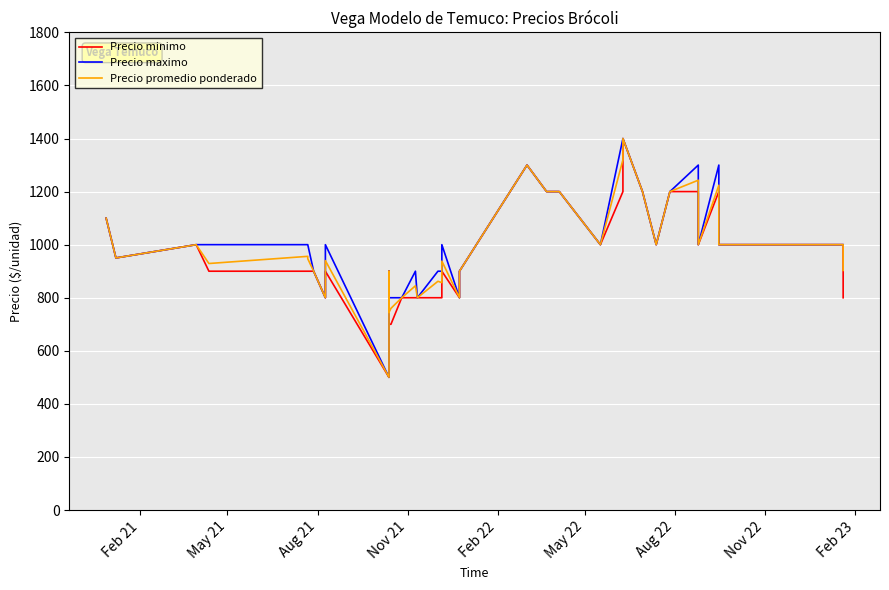

Reading left to right, what are all the values shown in this chart?

Precio minimo: 1100	950	1000	900	900	900	900	900	800	900	500	900	700	700	800	800	800	800	800	800	800	900	800	900	1300	1200	1200	1000	1000	1200	1400	1200	1000	1200	1200	1000	1200	1000	1000	800
Precio maximo: 1100	950	1000	1000	1000	1000	1000	900	800	1000	500	900	800	800	800	900	800	800	800	900	900	1000	800	900	1300	1200	1200	1000	1000	1400	1400	1200	1000	1200	1300	1000	1300	1000	1000	1000
Precio promedio ponderado: 1100	950	1000	929	956	955	947	900	800	940	500	900	745	760	800	845	800	800	800	862	857	938	800	900	1300	1200	1200	1000	1000	1320	1400	1200	1000	1200	1243	1000	1224	1000	1000	903